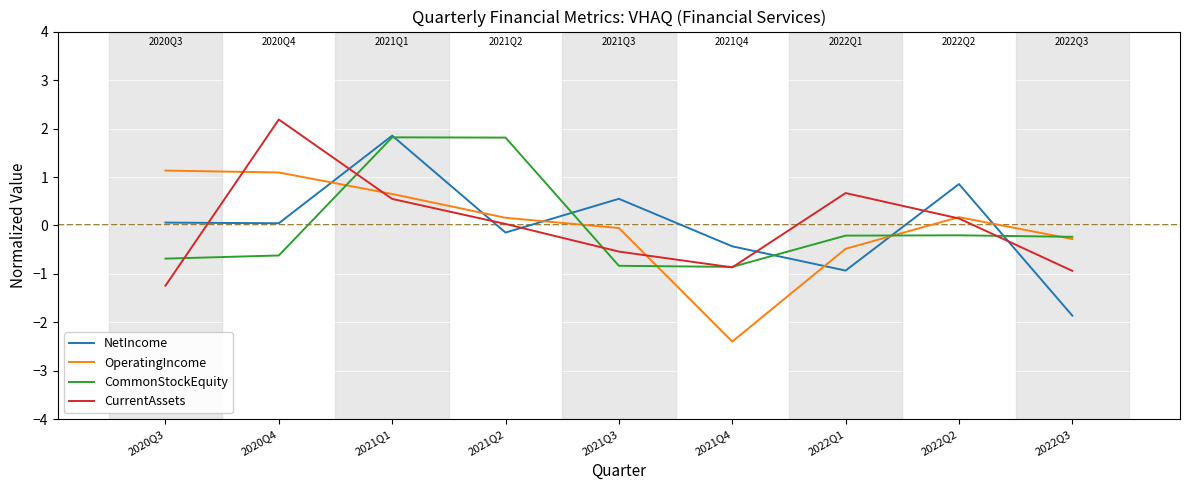

What is the total value across all series at 2021Q4?

-4.5